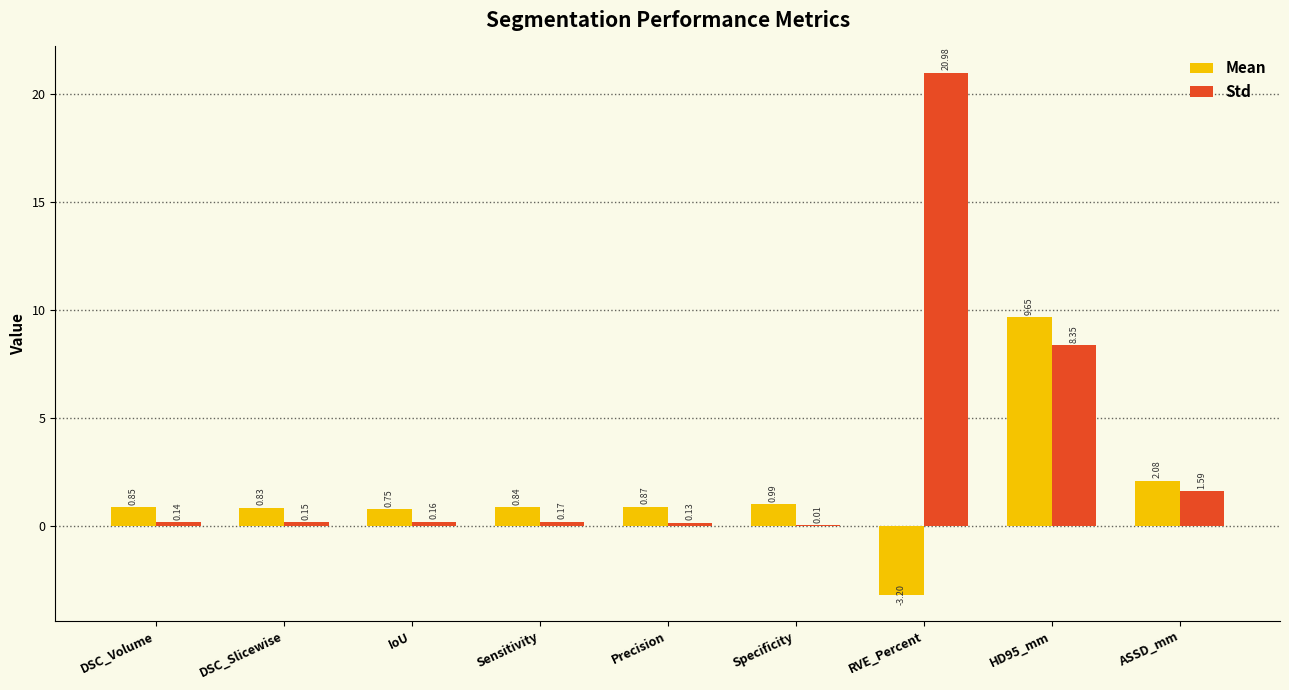

Which series has the largest total across all categories?

Std